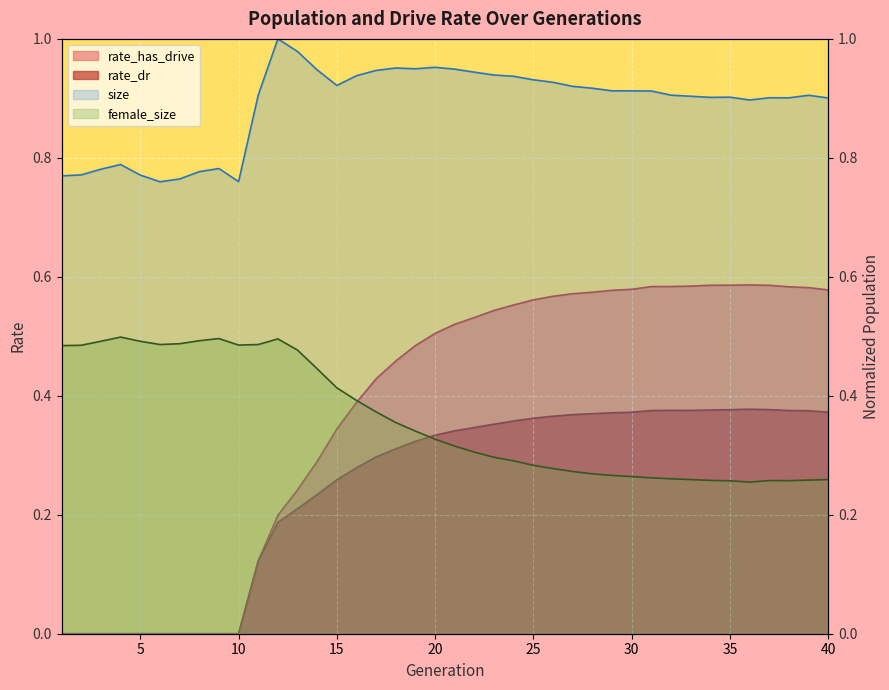

How many data points does each series have?

40